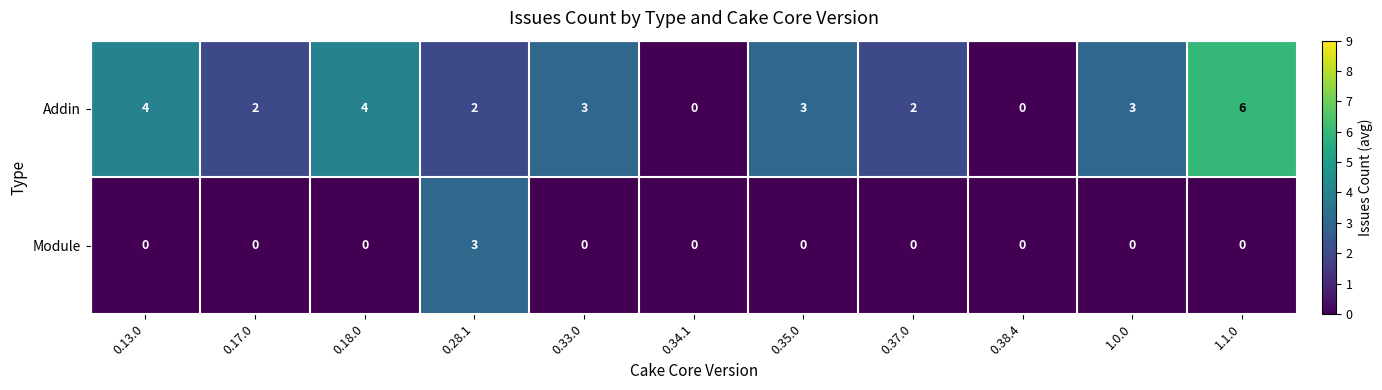

What is the difference between the maximum and minimum values in the Addin series?

6